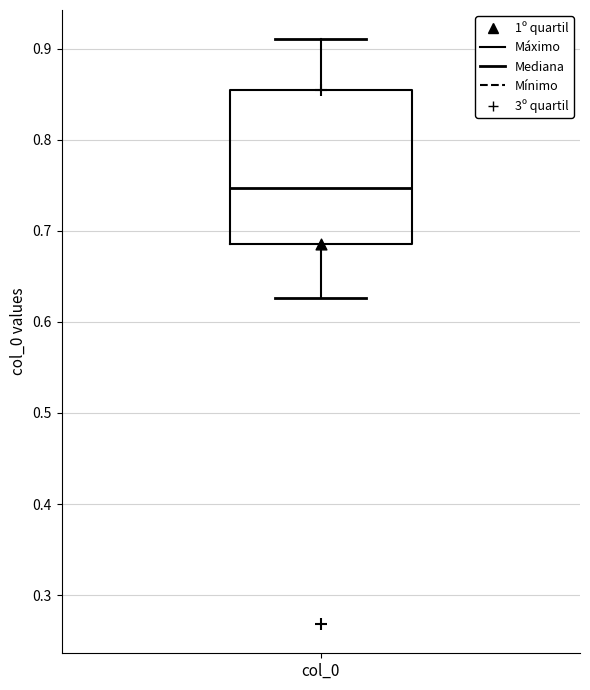

Where is the lower edge of the box for col_0 on the y-axis? The values are not printed on the chart, so give them approximately, as read against the axis.

0.69